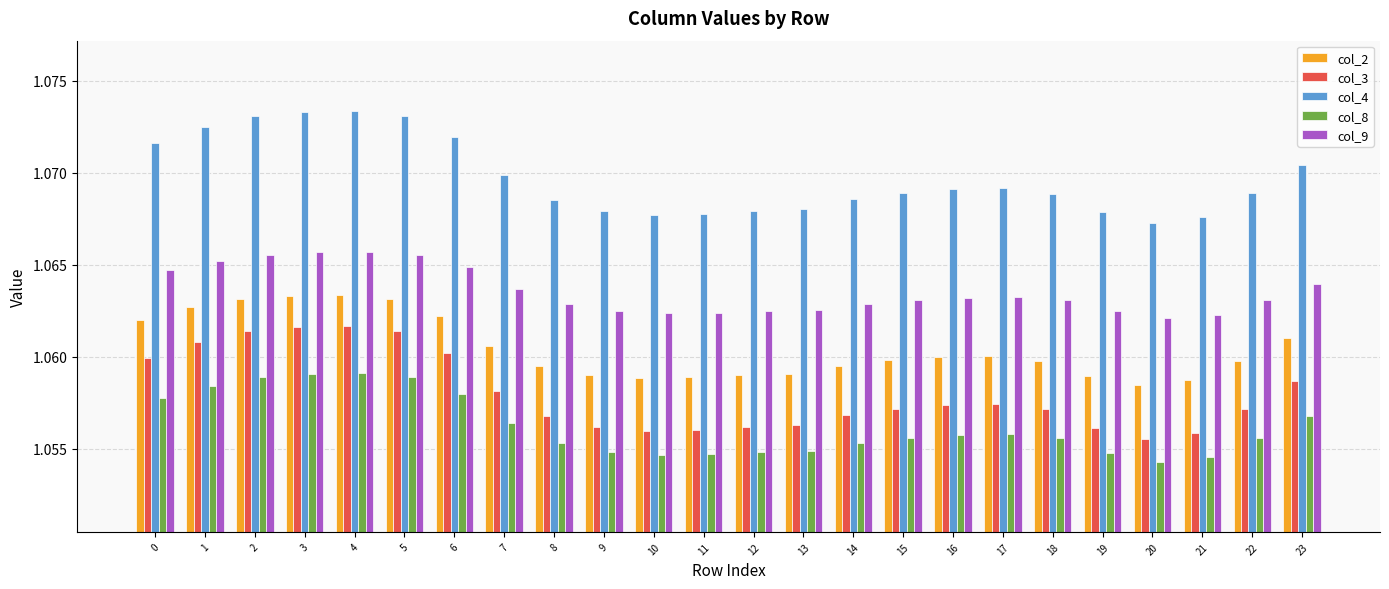

Which series has the largest total across all categories?

col_4